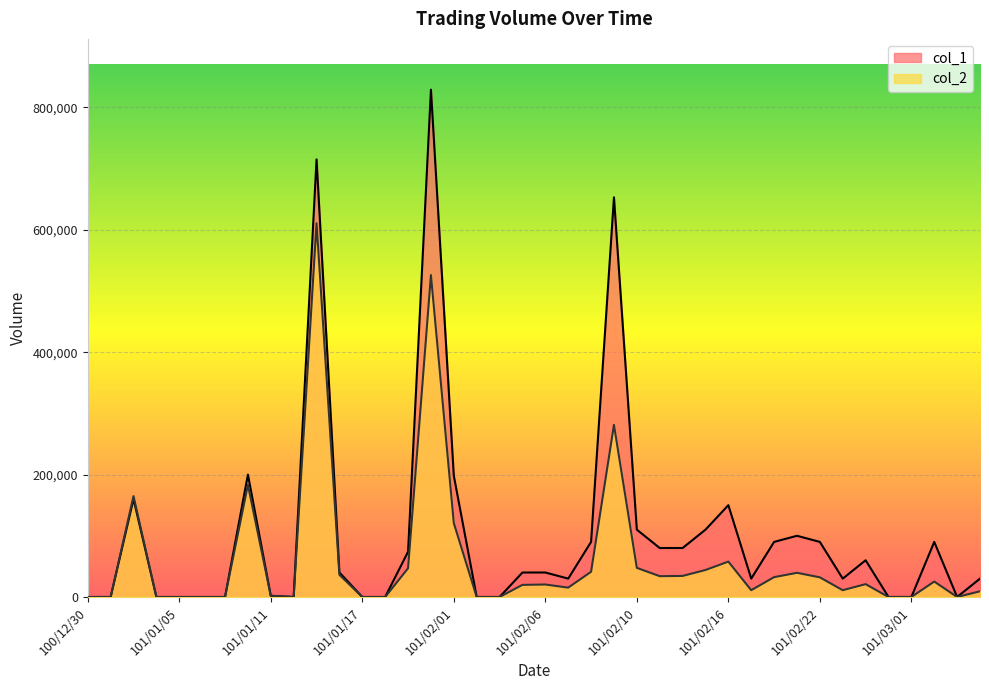

What is the label of the 11th point from the left?

101/01/13